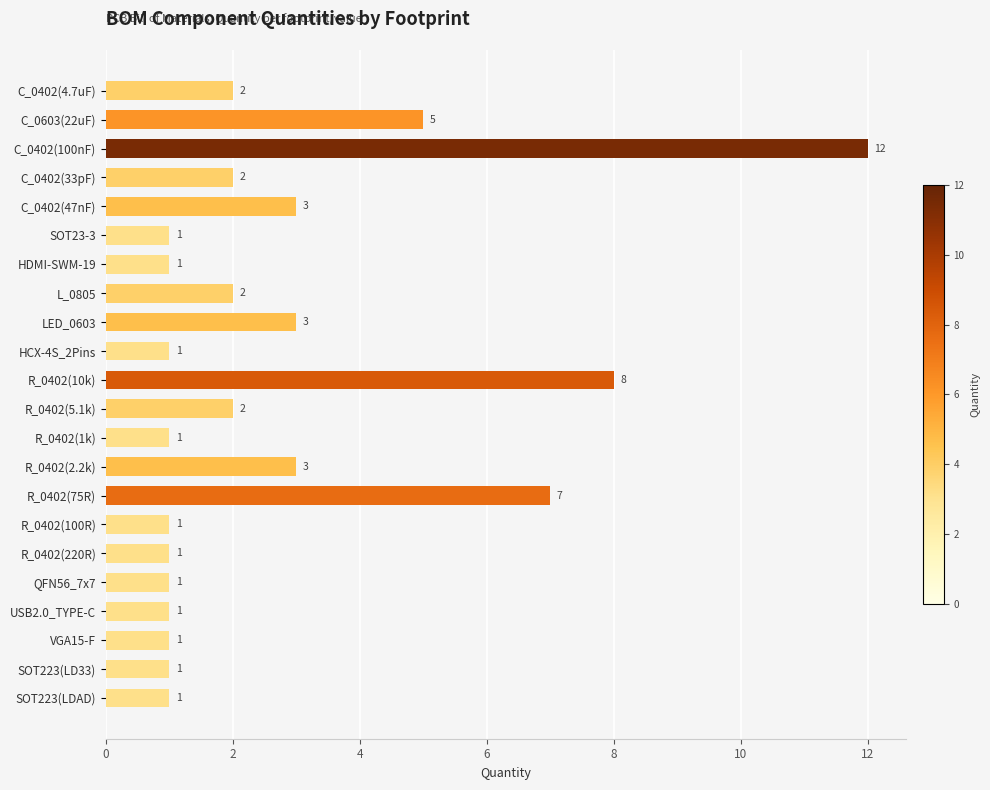

Are the bars grouped side by side (vs. stacked)?

No